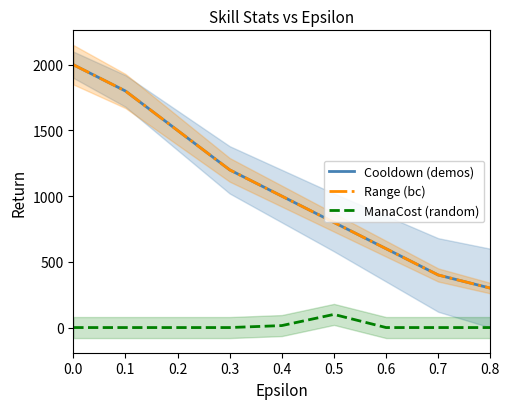

What is the sum of the Cooldown (demos) values at 0.3 and 0.1?

3000